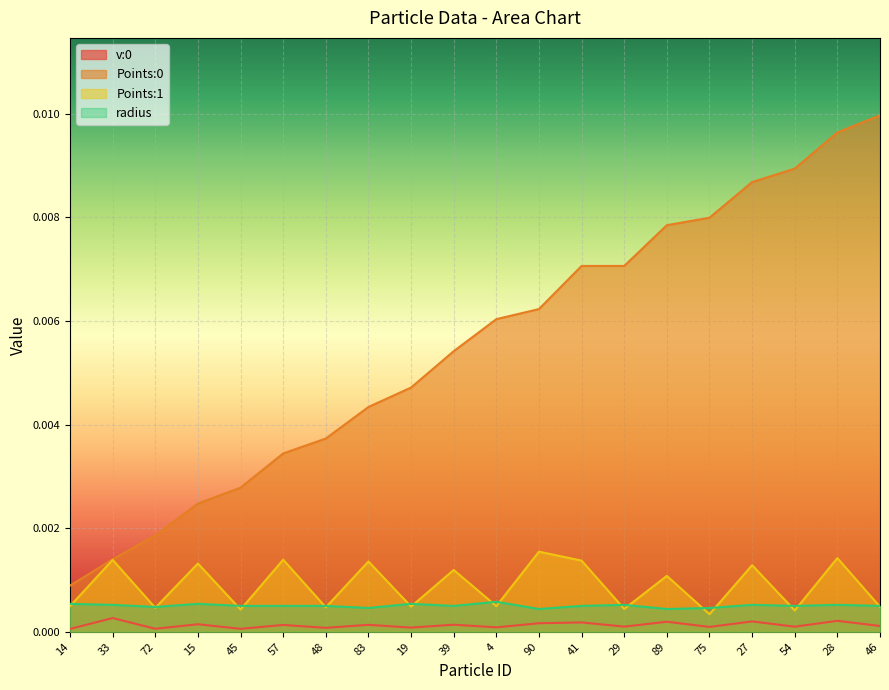

How many radius values are between 0 and 1?

20